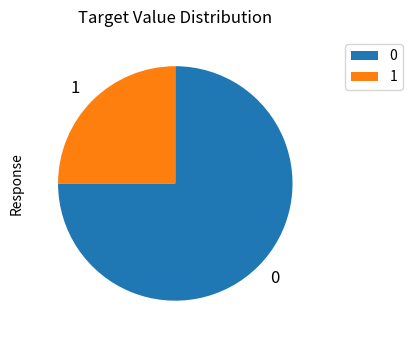

How many segments does this pie chart have?

2